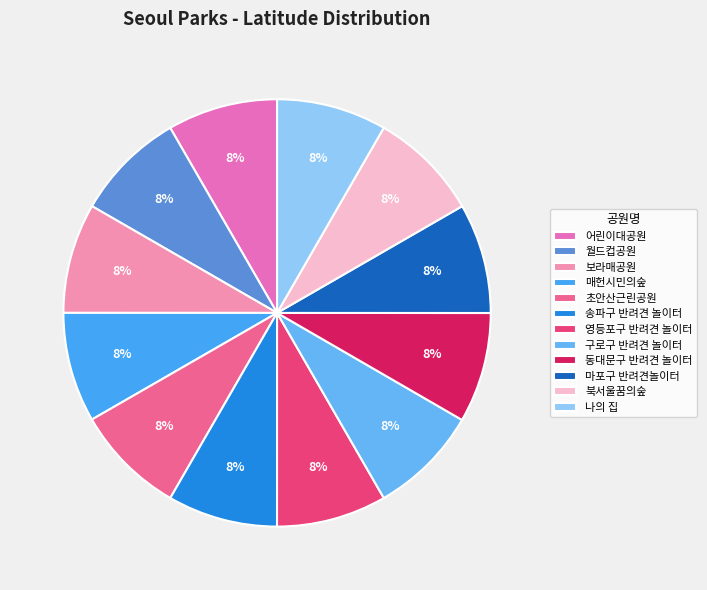

What percentage is the 영등포구 반려견 놀이터 slice, to the nearest percent?

8%